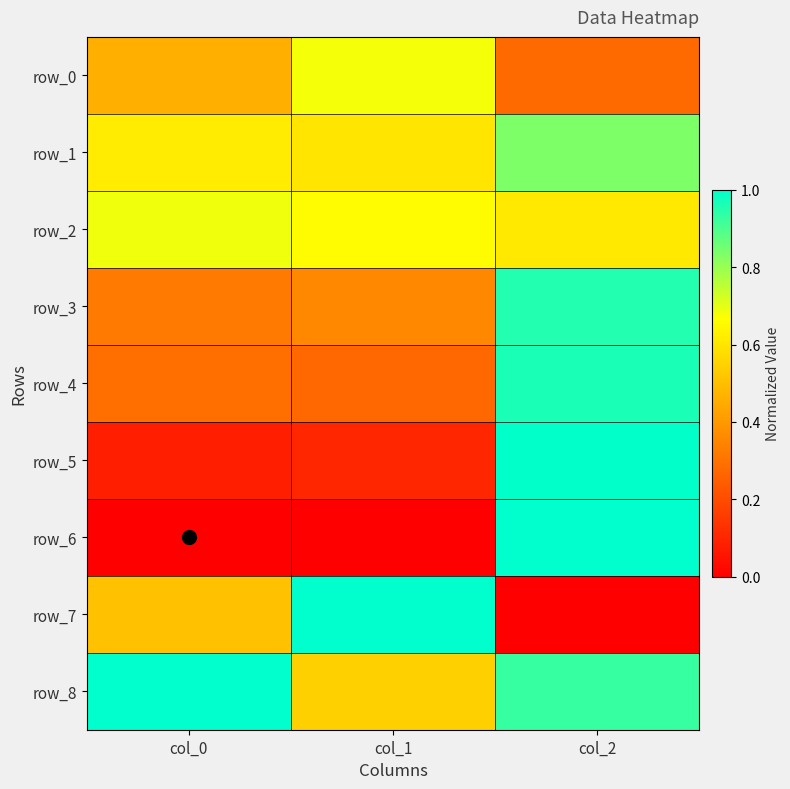

At which category does the chart reach its minimum across all series?

col_0